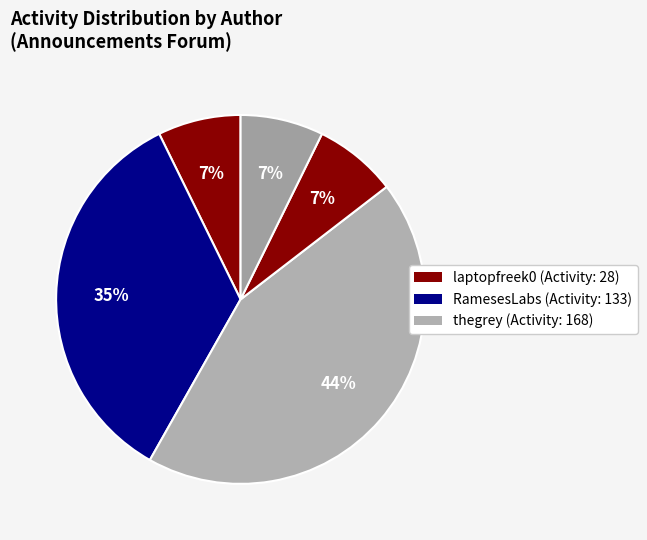

Rank the categories by value from lowest to highest.

laptopfreek0 (1), laptopfreek0 (4), laptopfreek0 (5), RamesesLabs (2), thegrey (3)